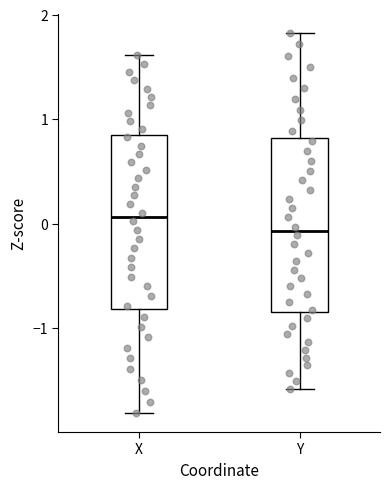

Reading left to right, transcribe this box plot: for each box, give where its median line is, the range the box spans, and where its two whiskers end, as read against the y-axis. The values are not printed on the chart, so give them approximately, as read against the axis.

X: median 0.1, box -0.8 to 0.8, whiskers -1.8 to 1.6
Y: median -0.1, box -0.8 to 0.8, whiskers -1.6 to 1.8